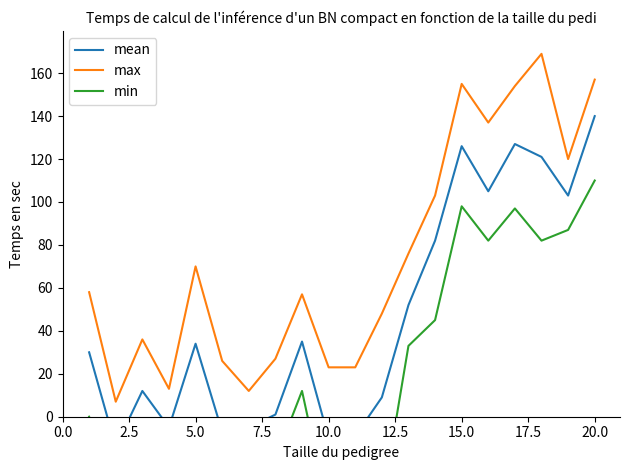

The value of max at 10.0 is 23. True or false?

True